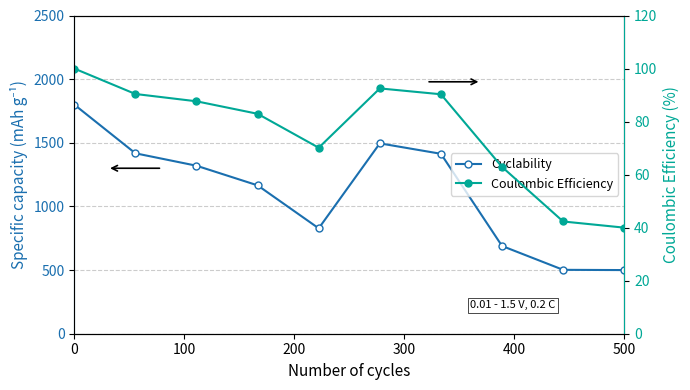

How many data points does each series have?

10